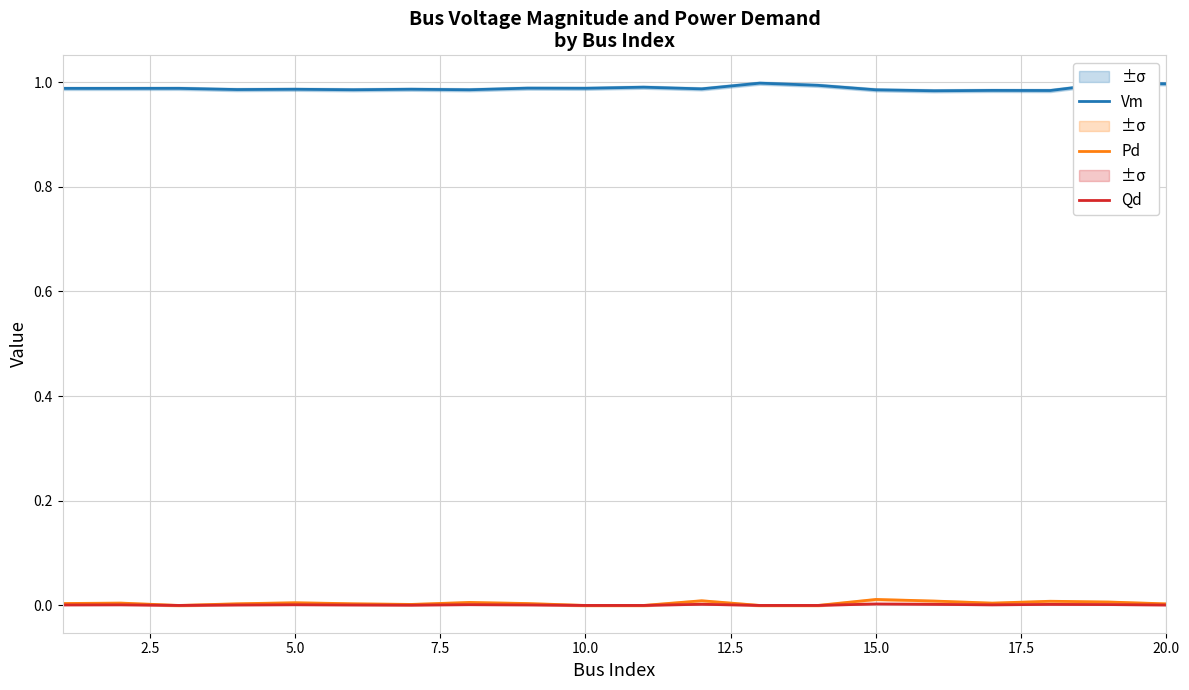

True or false: Vm and Qd intersect in this chart.

False